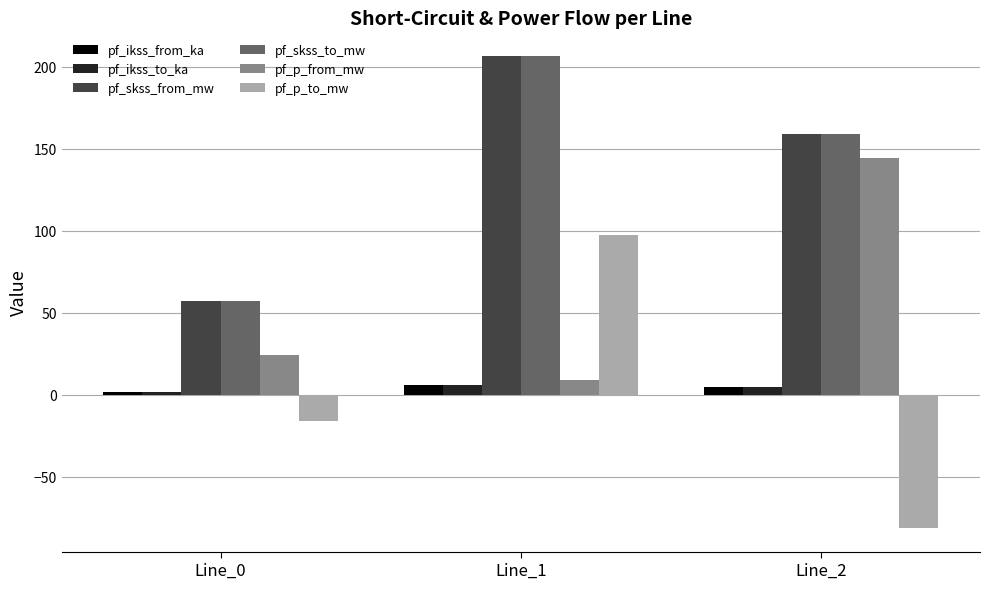

At which category is the sum across all series the highest?

Line_1